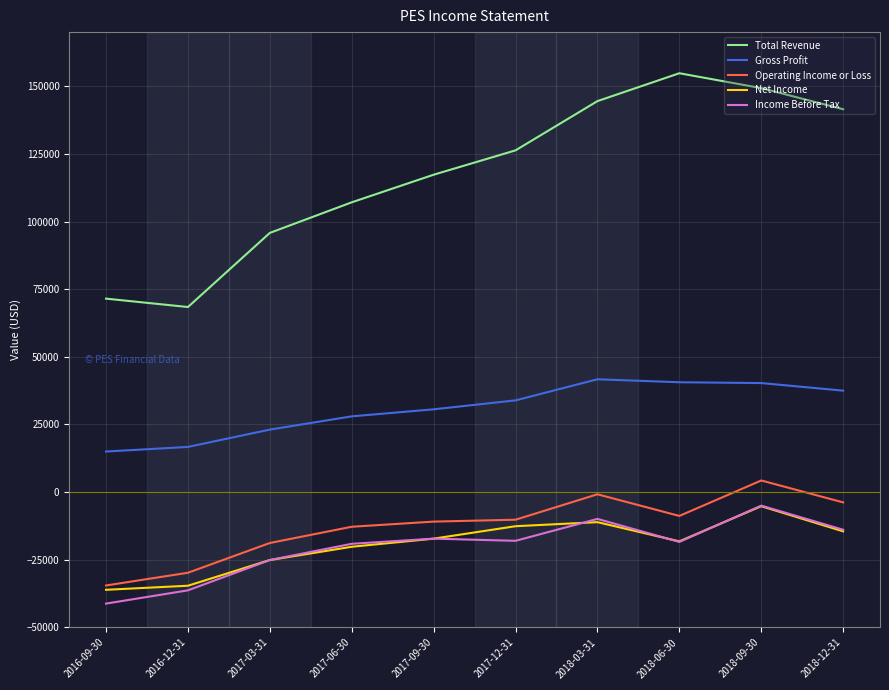

Which series has the widest spread of values?

Total Revenue